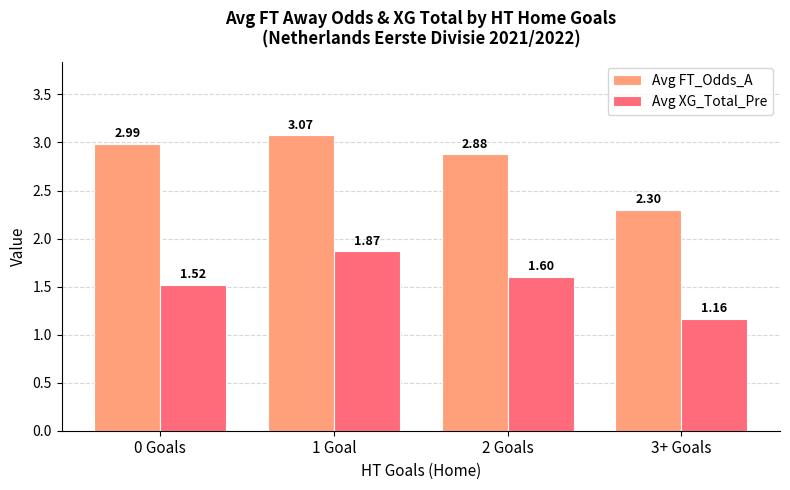

Rank the series by their average value, from lowest to highest.

Avg XG_Total_Pre, Avg FT_Odds_A